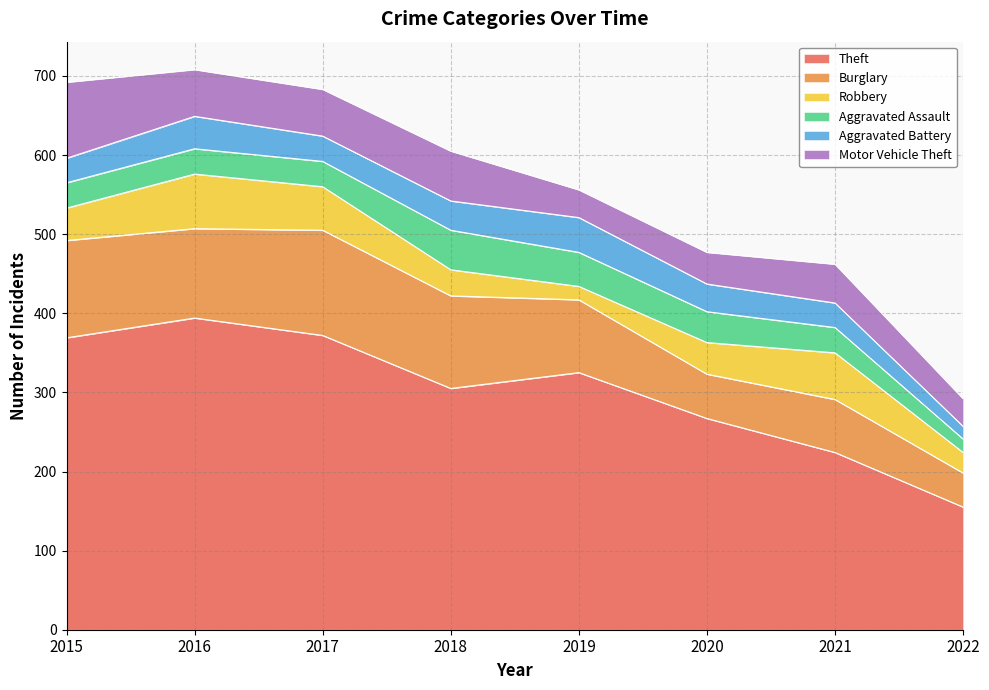

At which category is the sum across all series the highest?

2016